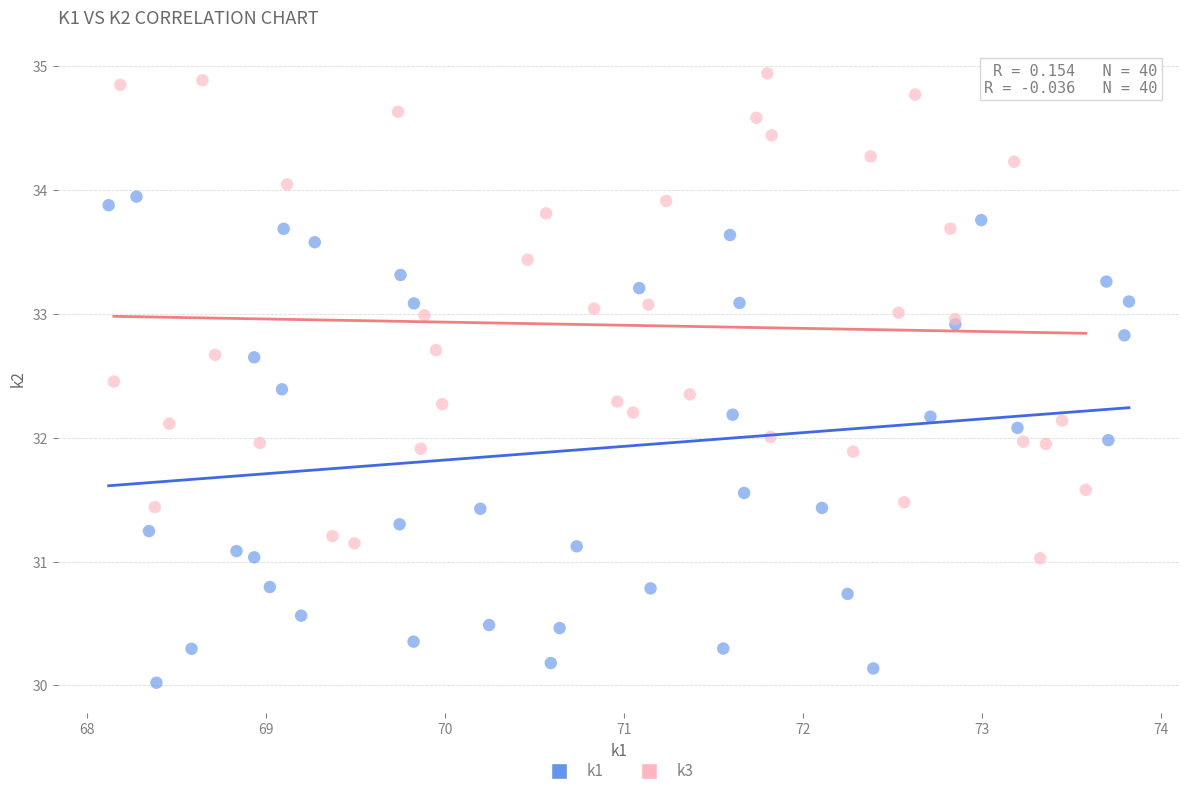

Which series contains the highest Y value?

k3